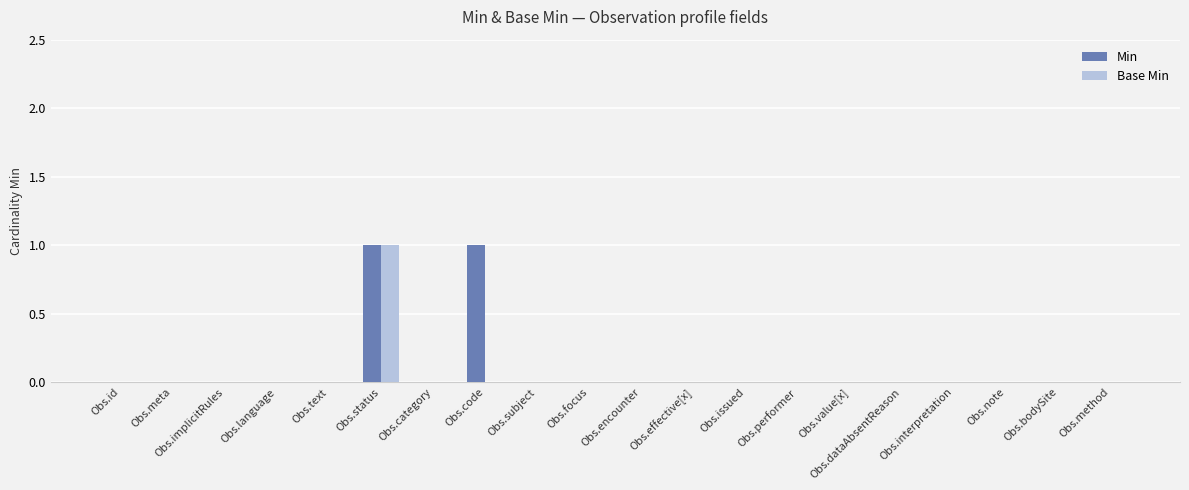

At which category is the sum across all series the highest?

Obs.status